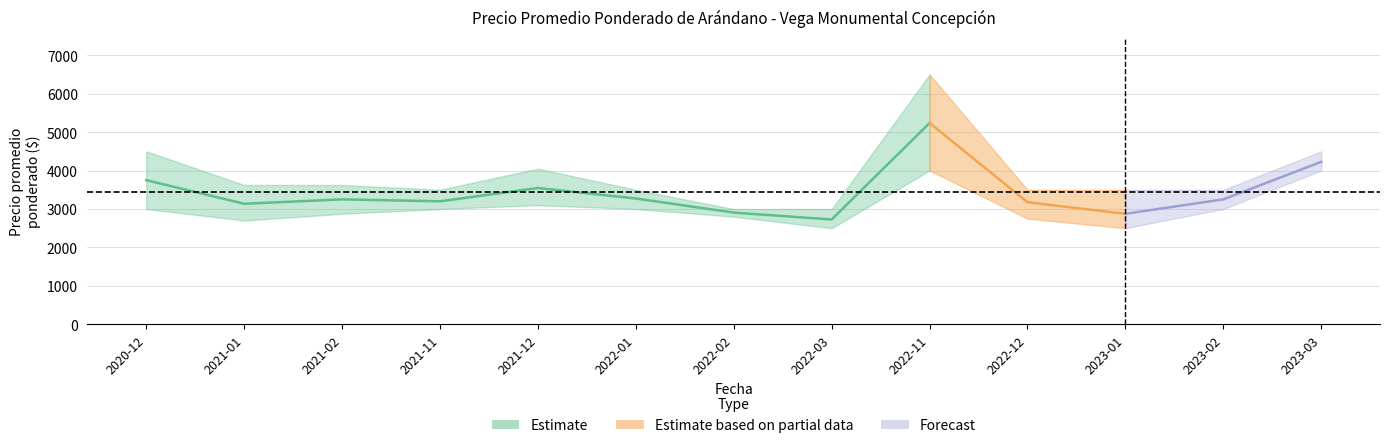

How many series are shown in this chart?

3